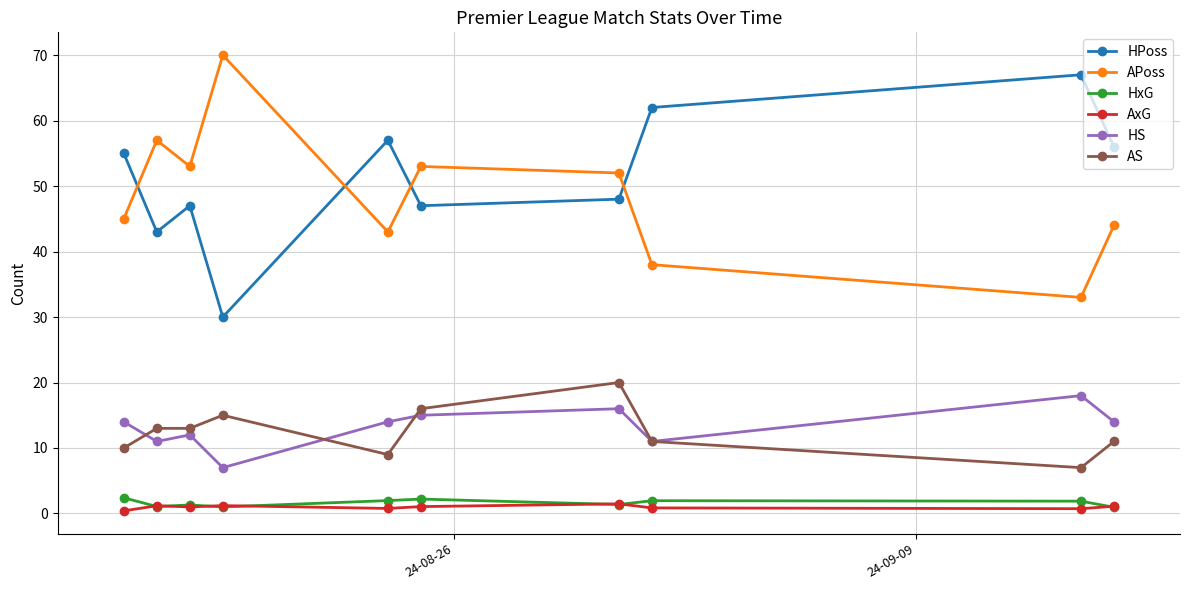

What is the maximum value for HS?

18.0